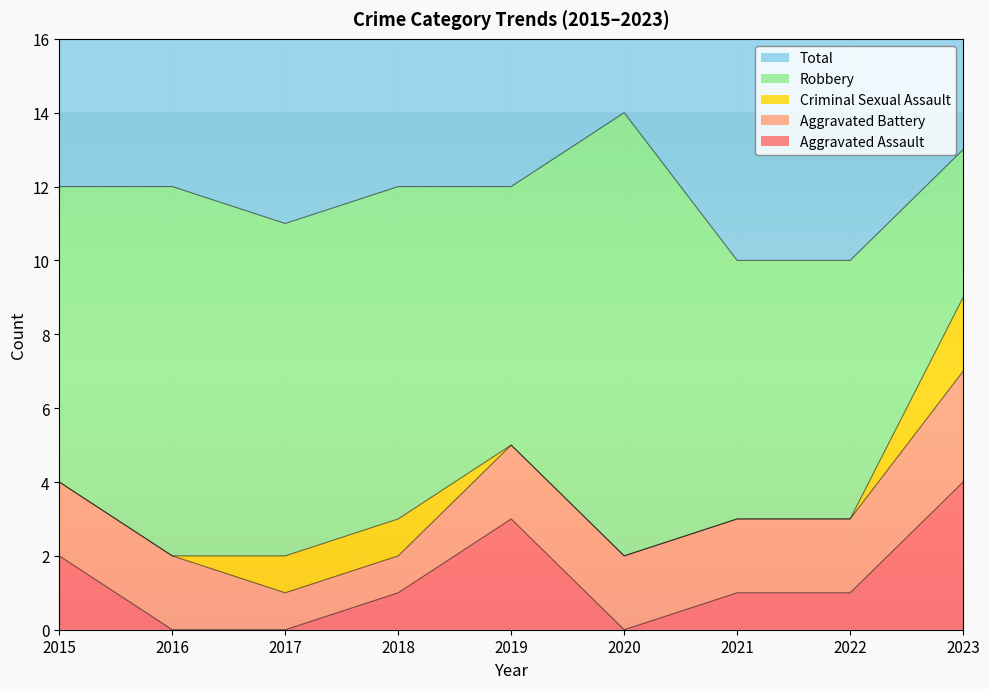

Is it true that Total equals 8 at 2018?

False